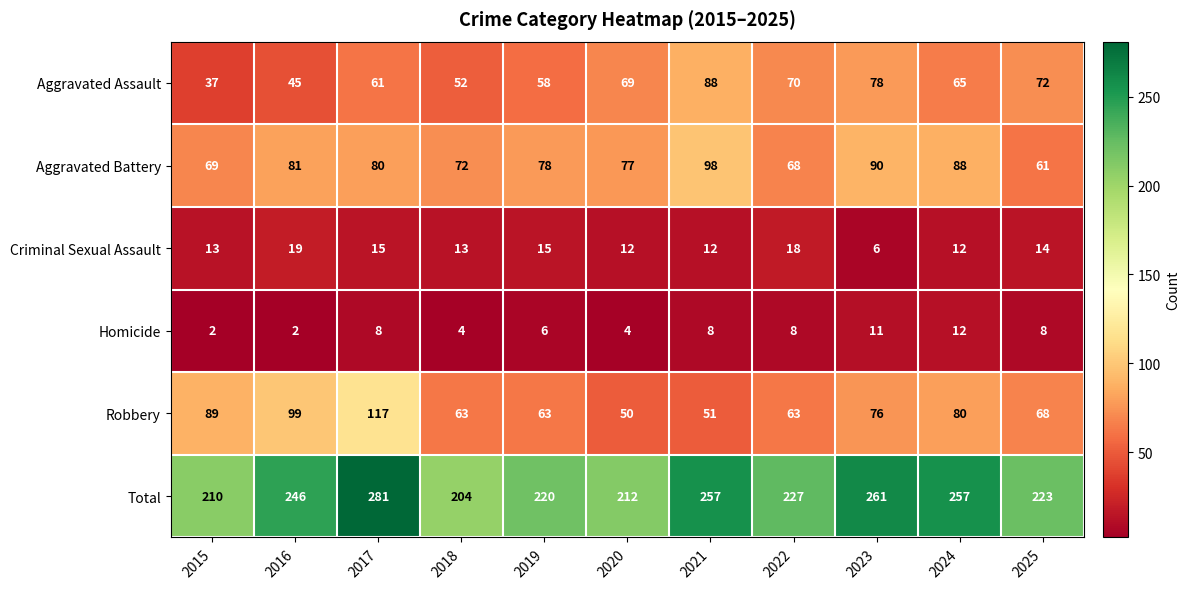

Count the number of data series in this chart.

6